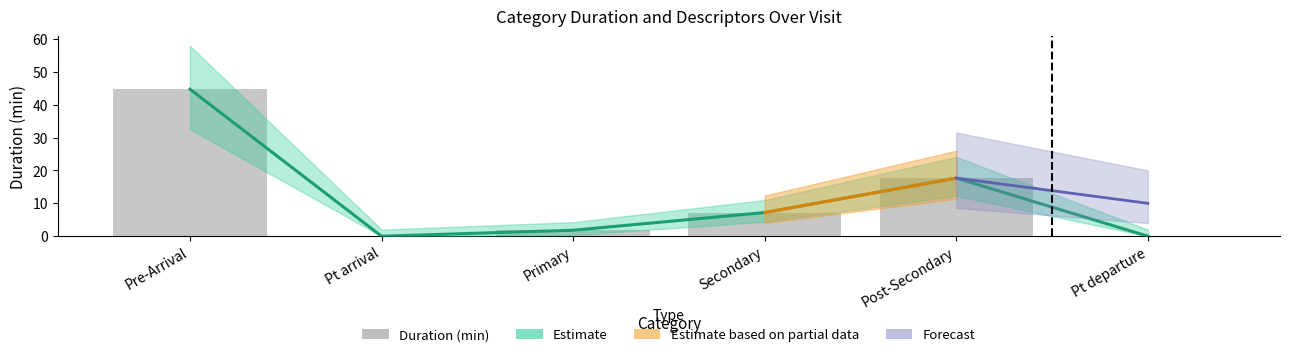

At which category does the chart reach its peak across all series?

Pre-Arrival